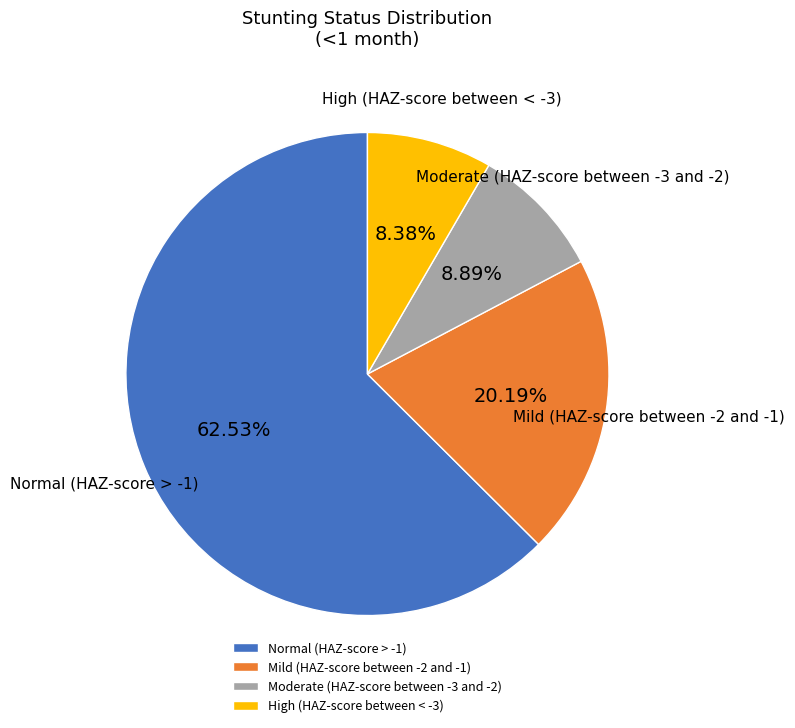

Does any single category account for the majority?

Yes